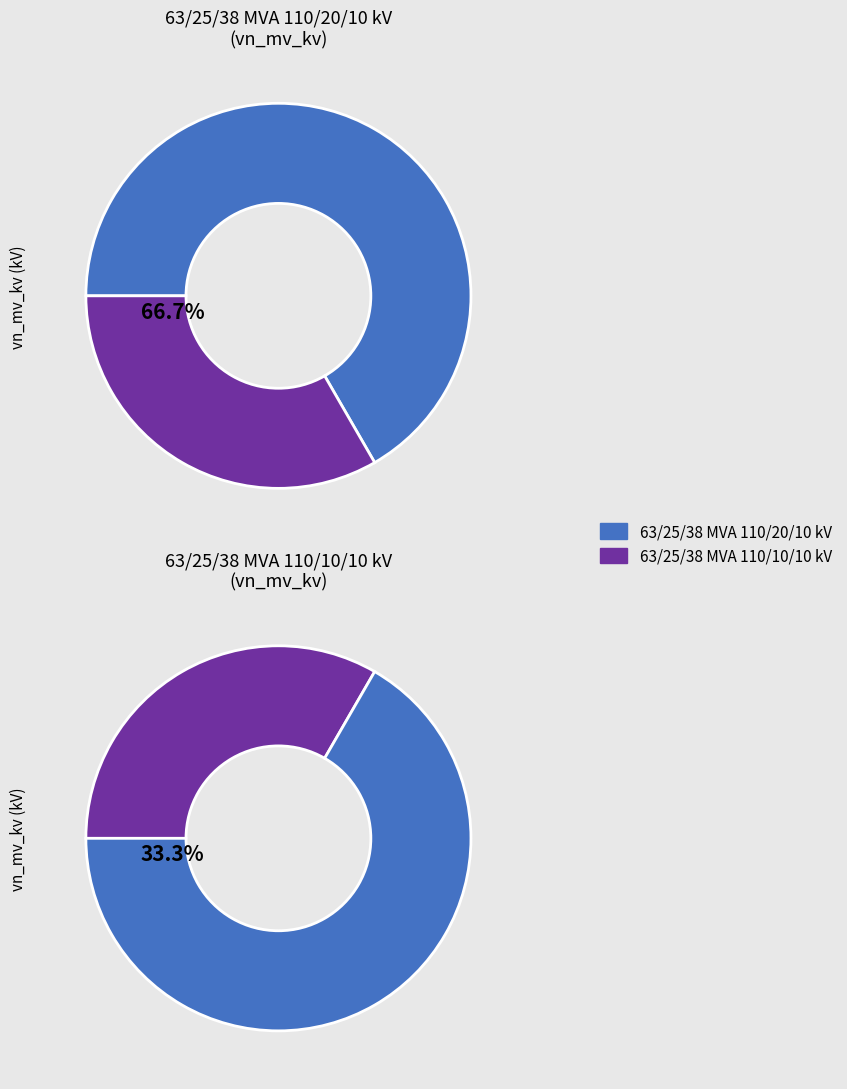

Rank the categories by value from highest to lowest.

63/25/38 MVA 110/20/10 kV, 63/25/38 MVA 110/10/10 kV